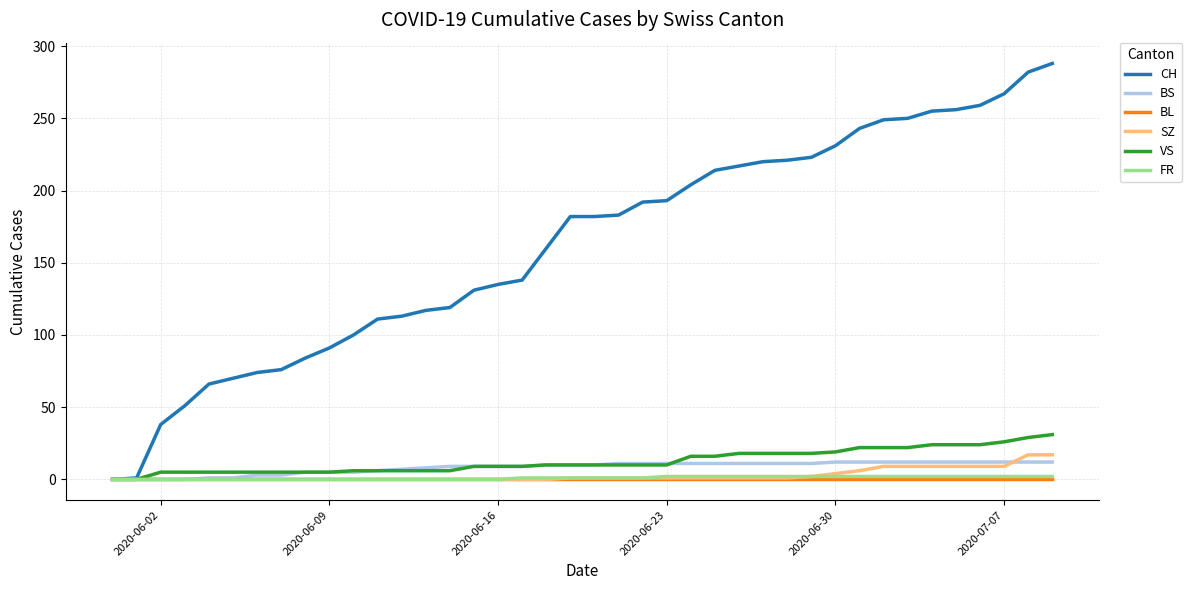

Which series has the largest total across all categories?

CH